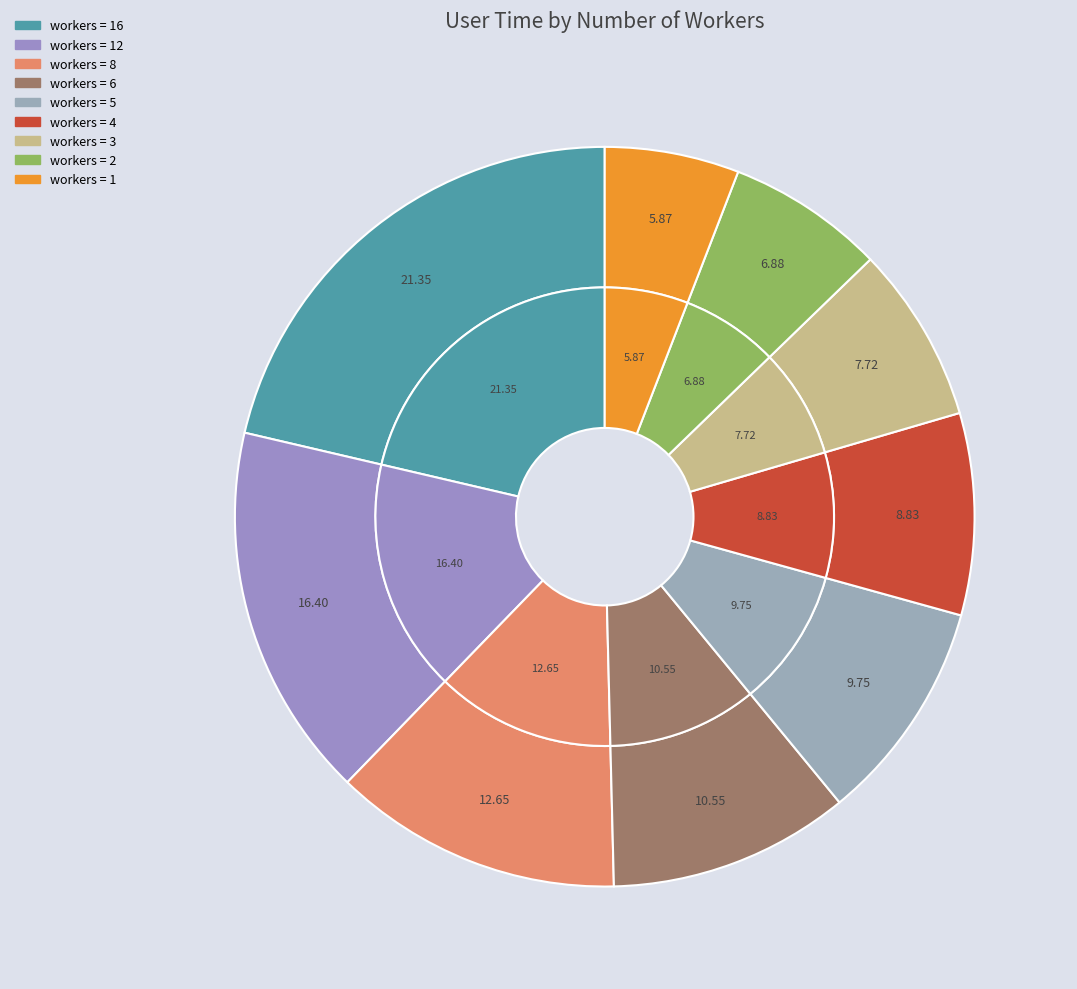

Does any single category account for the majority?

No